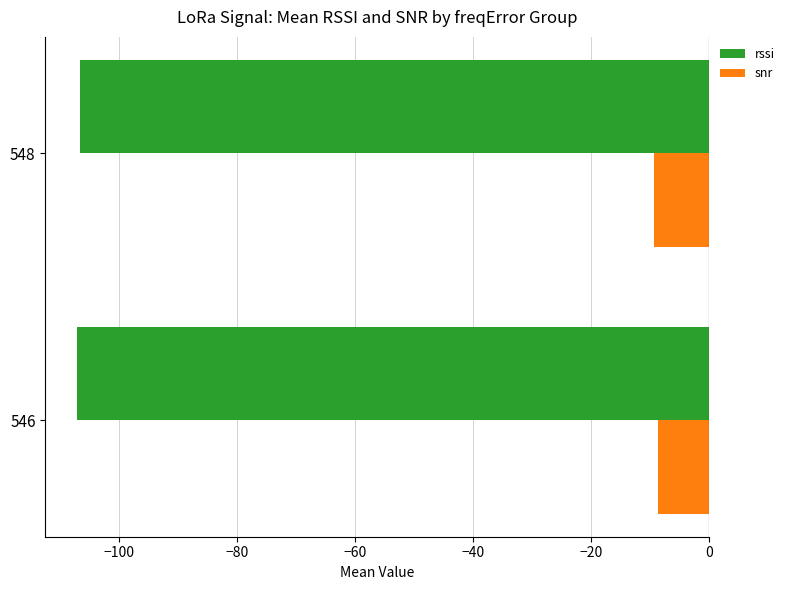

What is the difference between the highest and lowest values at 548?

97.5